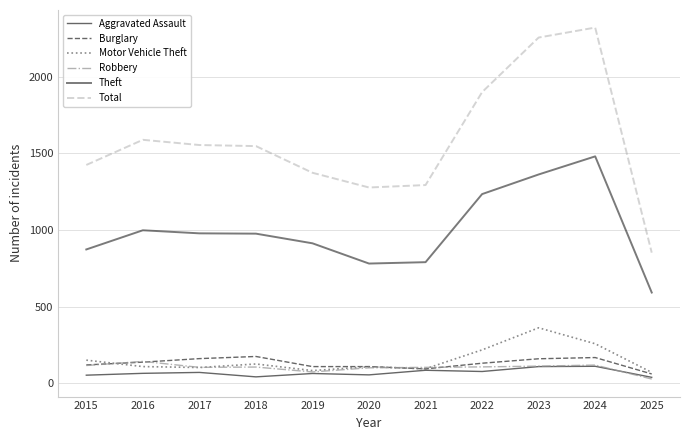

True or false: Total has a value of 2716 at 2016.

False